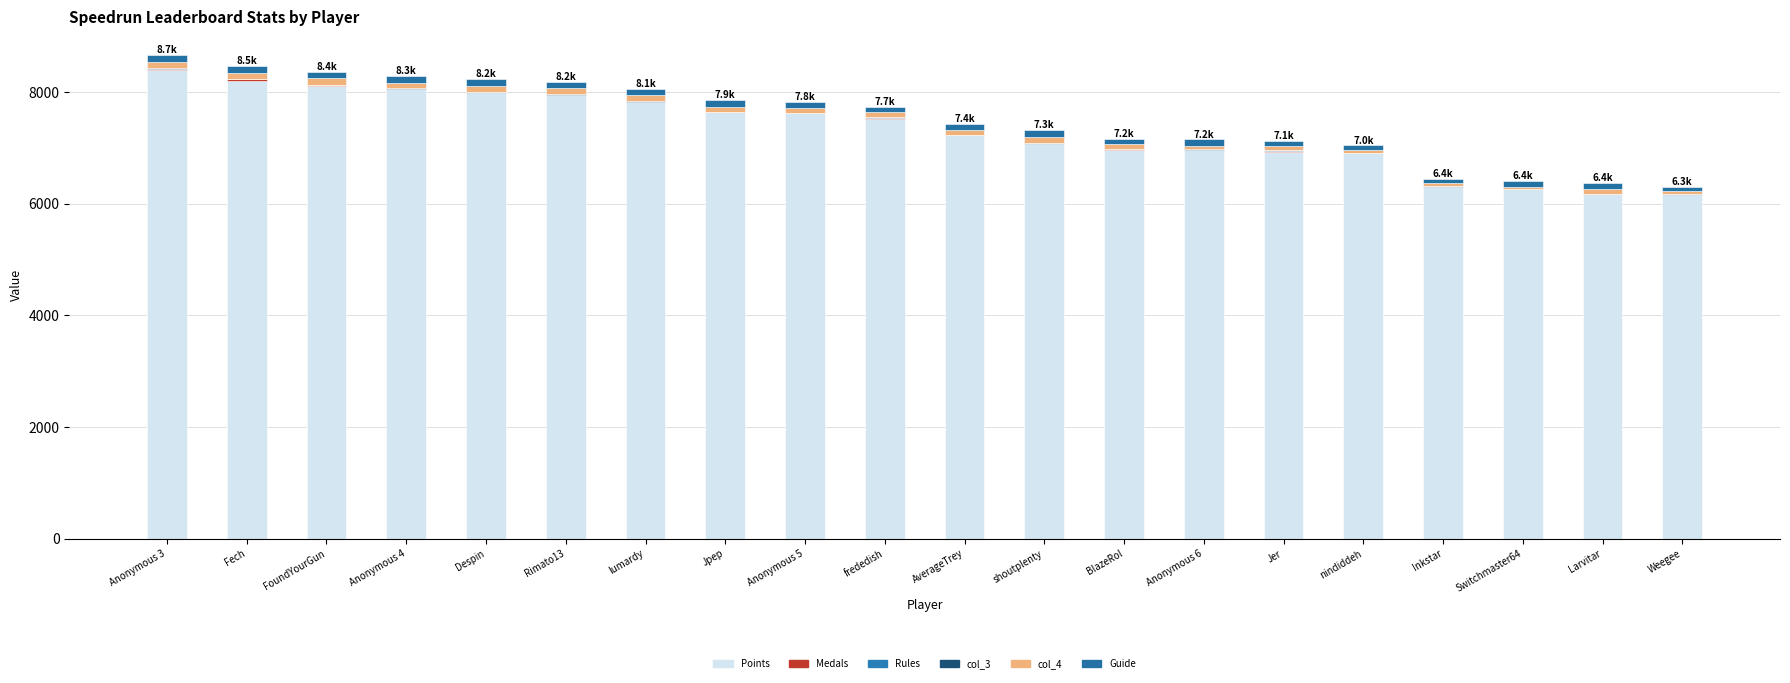

At which label is Guide closest to 93?

BlazeRol